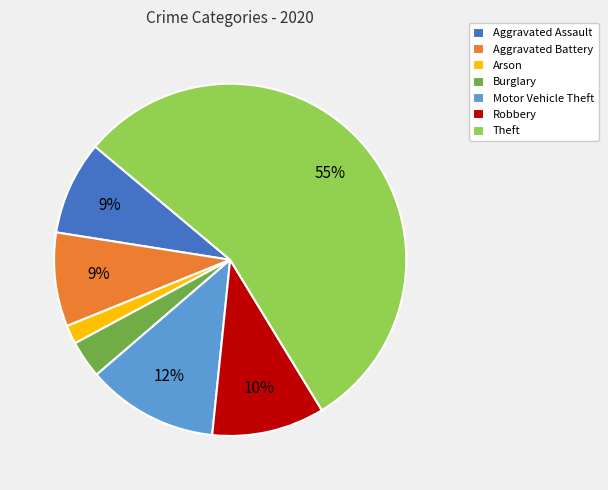

The Arson slice represents 15% of the pie. True or false?

False